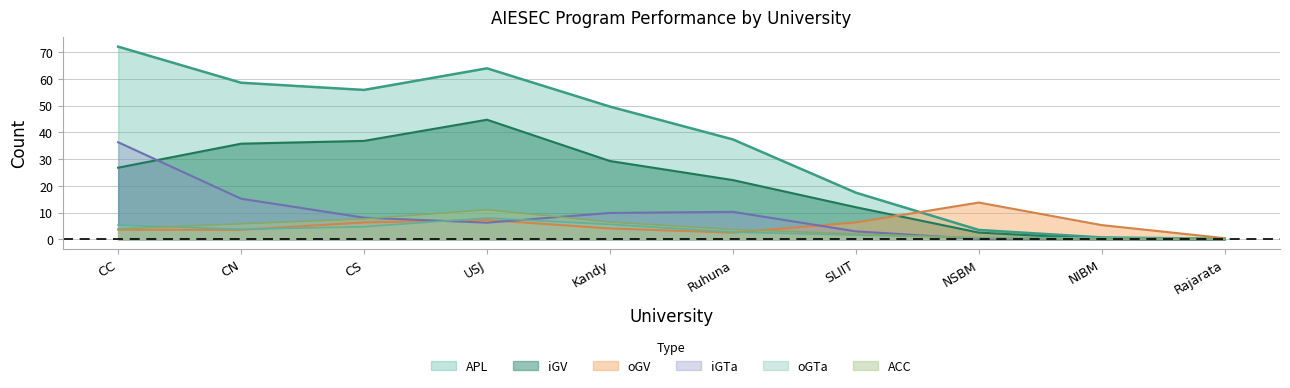

Which series changed the most between SLIIT and NSBM?

APL